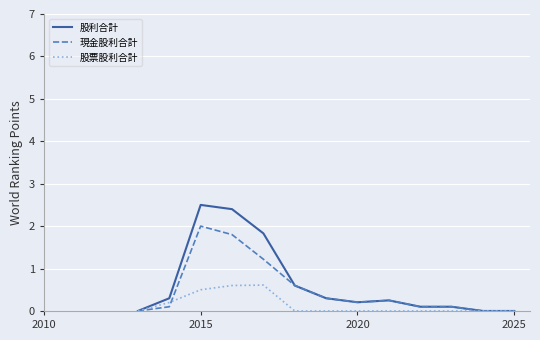

What is the greatest value displayed?

2.5